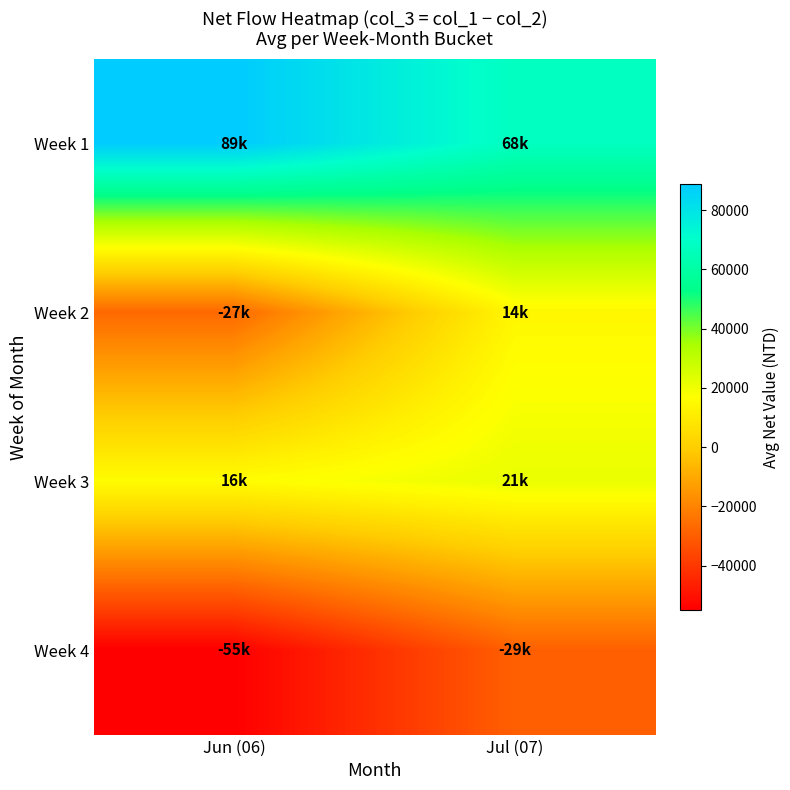

Reading left to right, list all the values displayed in this chart.

Week 1: Jun (06)=88666.7	Jul (07)=67500.0
Week 2: Jun (06)=-27000.0	Jul (07)=14200.0
Week 3: Jun (06)=16000.0	Jul (07)=21400.0
Week 4: Jun (06)=-54857.1	Jul (07)=-29333.3